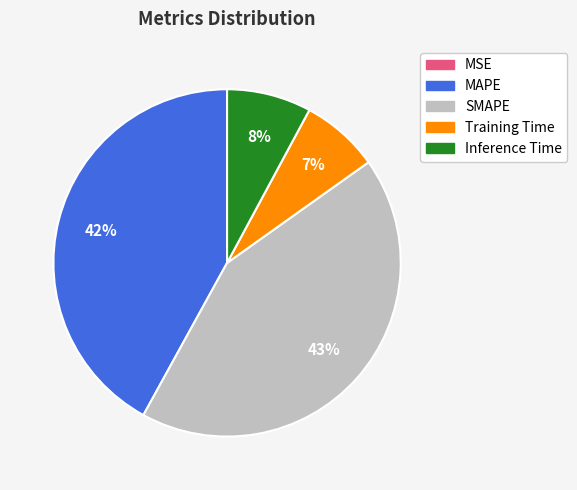

To the nearest percent, what is the difference between the Inference Time and Training Time slice percentages?

1%